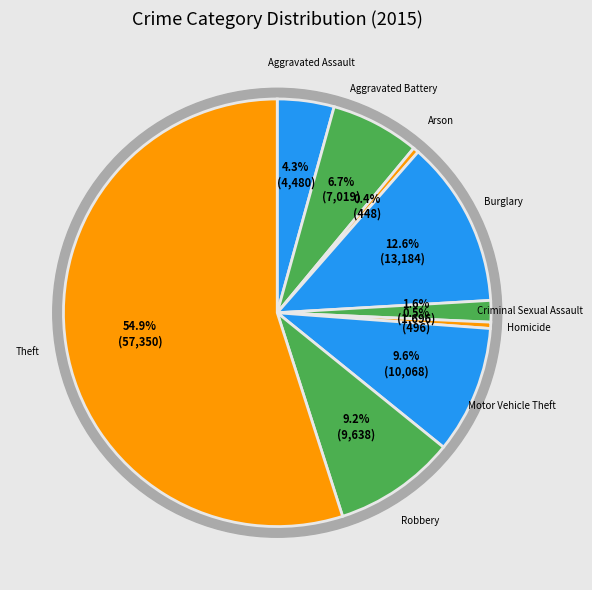

Which slice is the smallest?

Arson